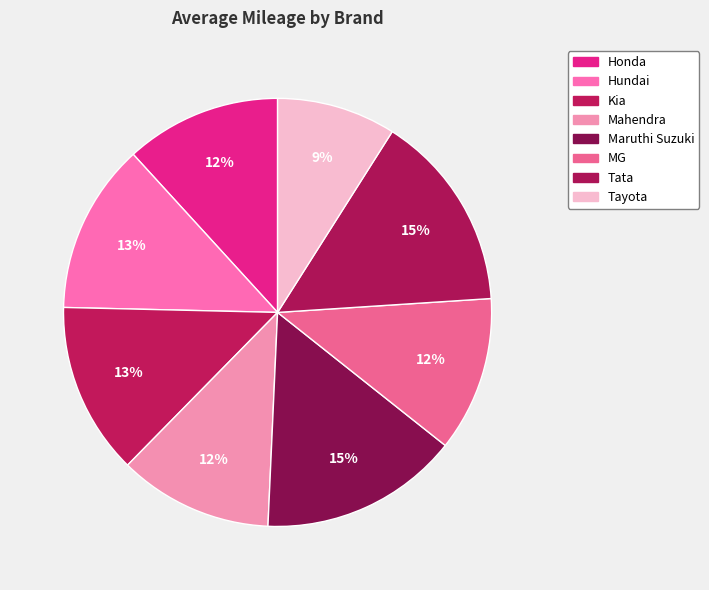

How many segments does this pie chart have?

8